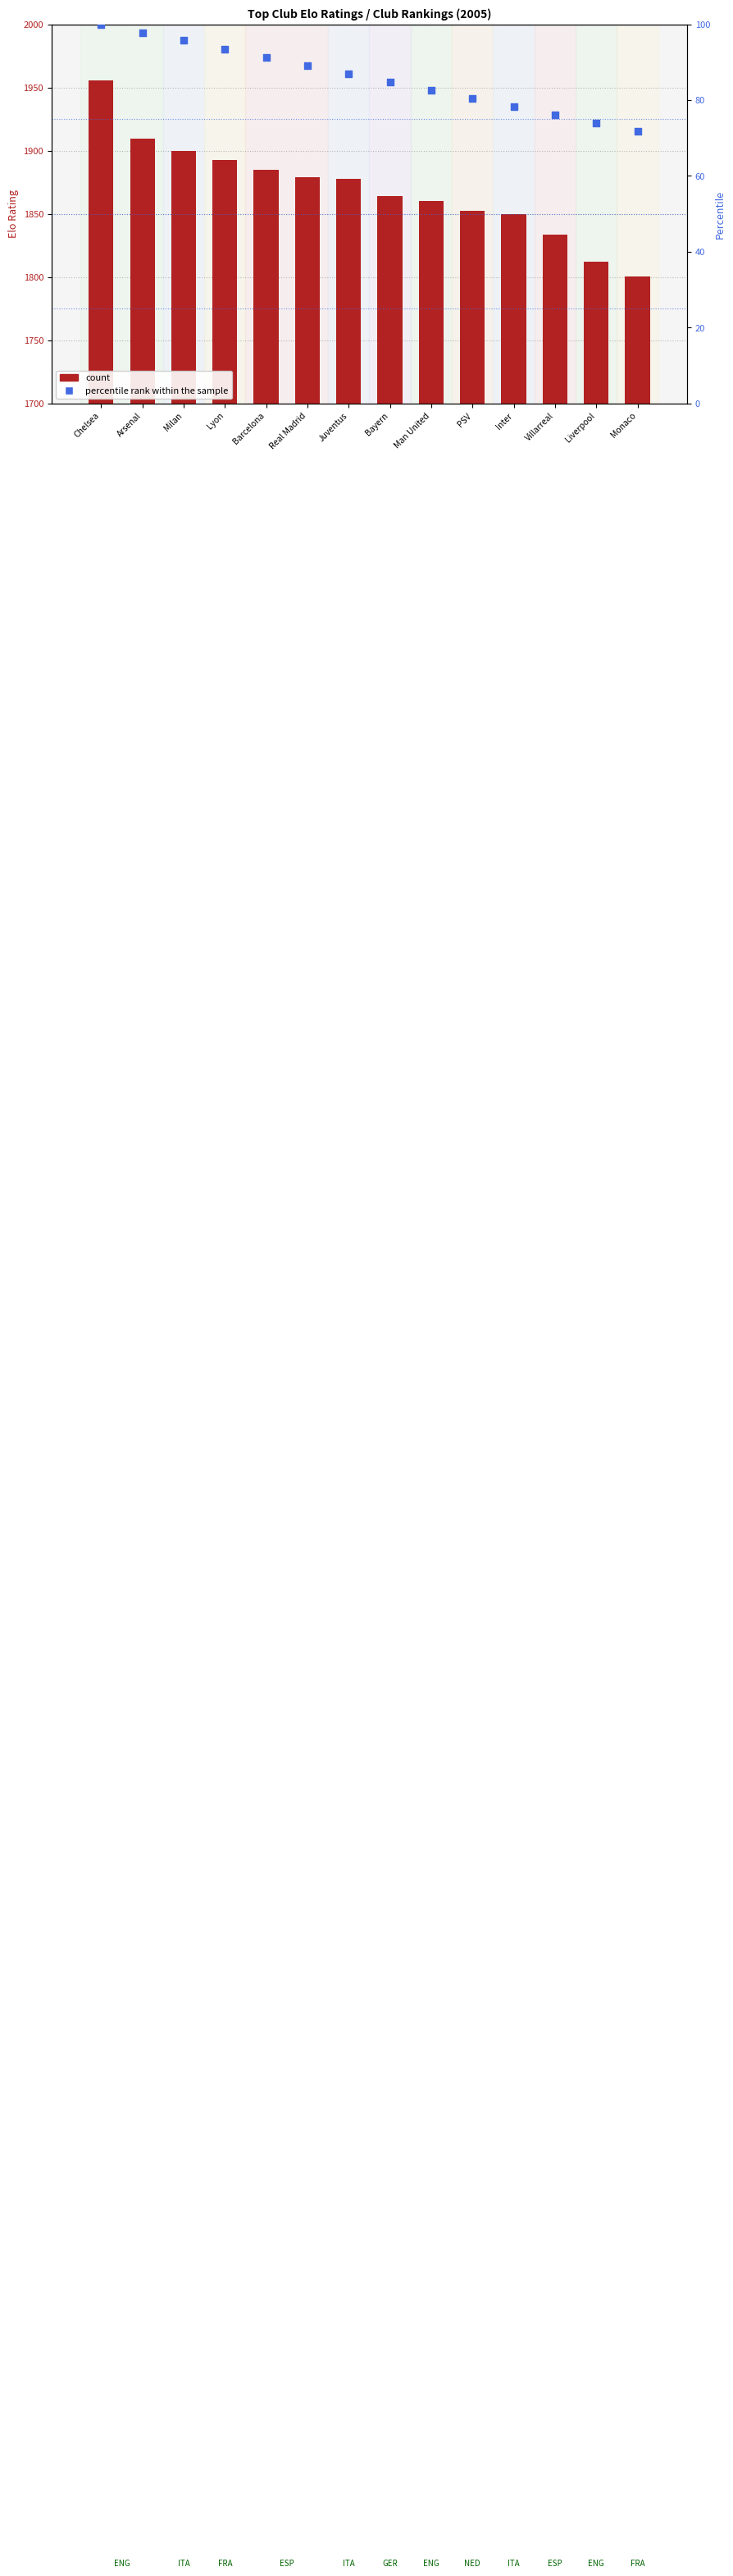

What is the total value across all series at Villarreal?

1909.4